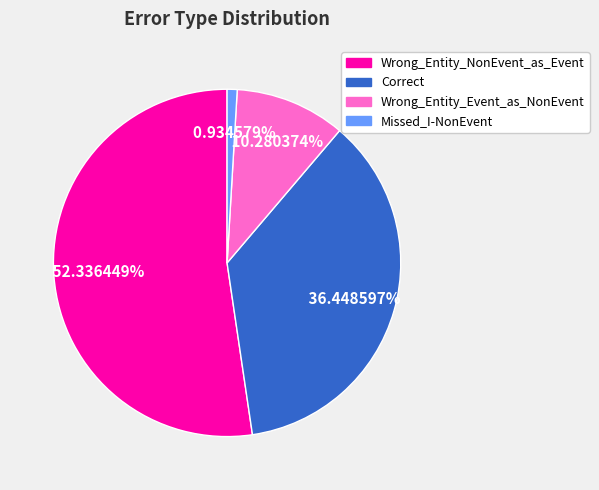

Is it true that Missed_I-NonEvent is 1% of the pie?

True